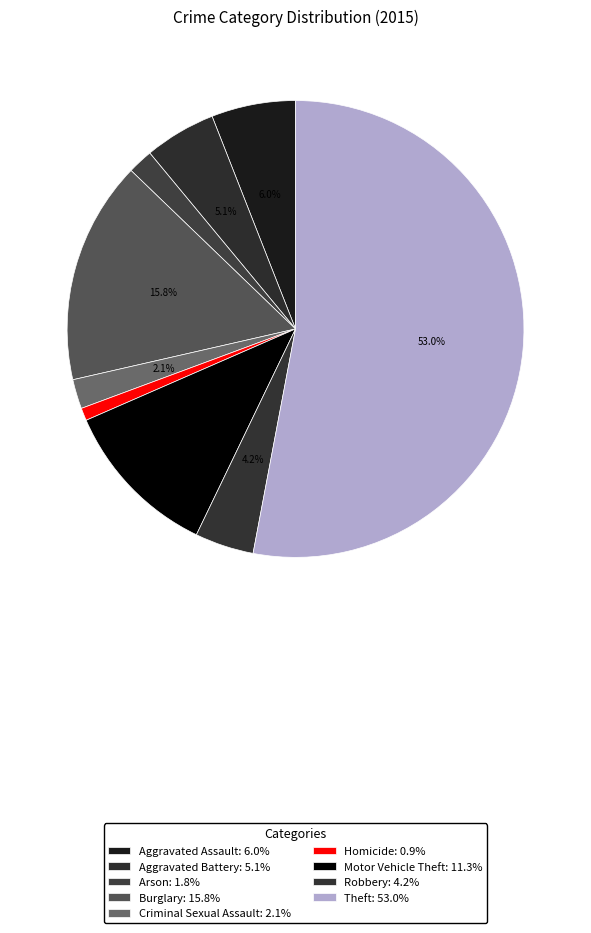

Which slice is the largest?

Theft